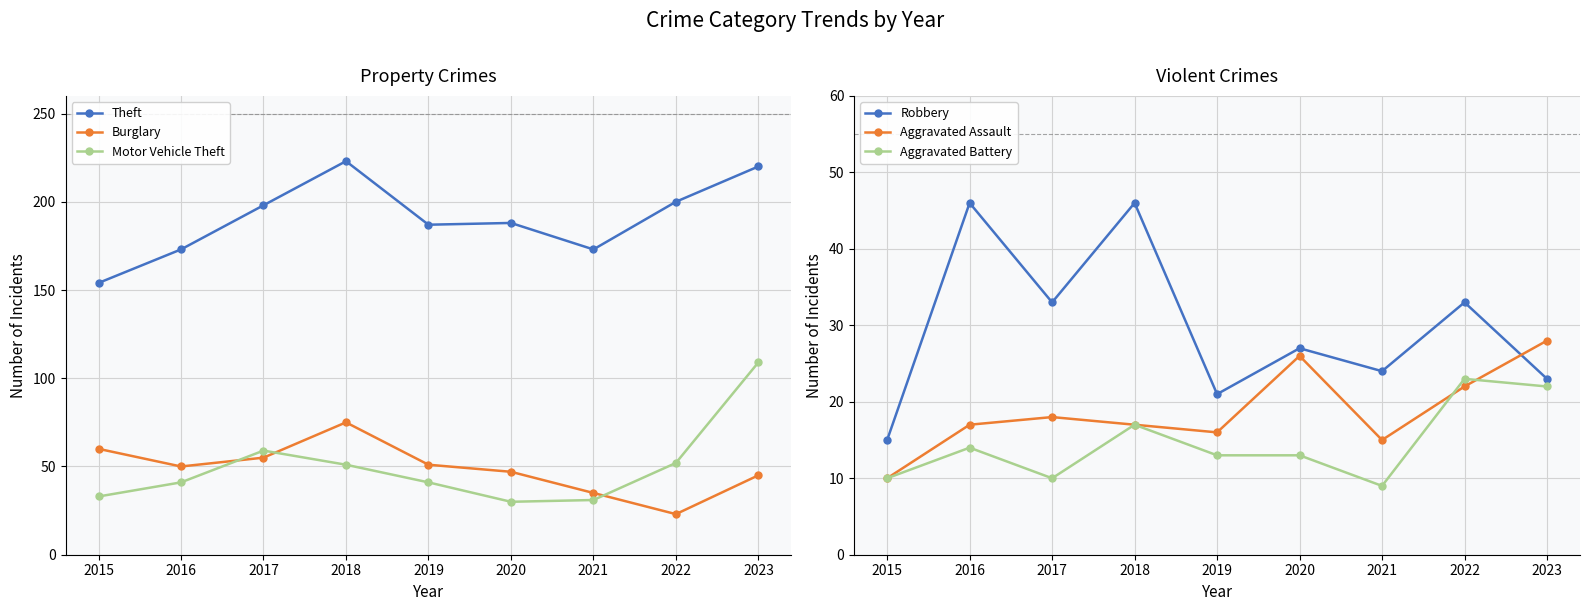

How many values in the Aggravated Battery series exceed 13?

4